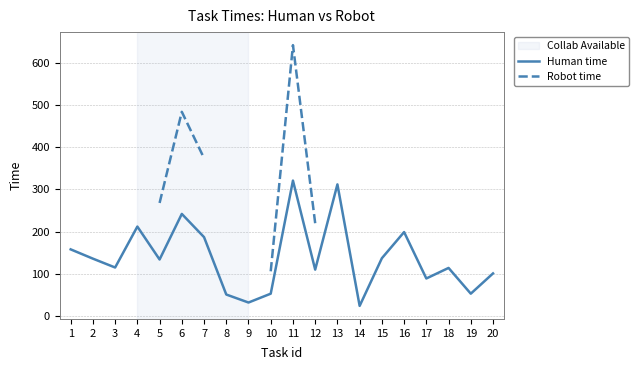

What are all the series names shown in the legend?

Human time, Robot time